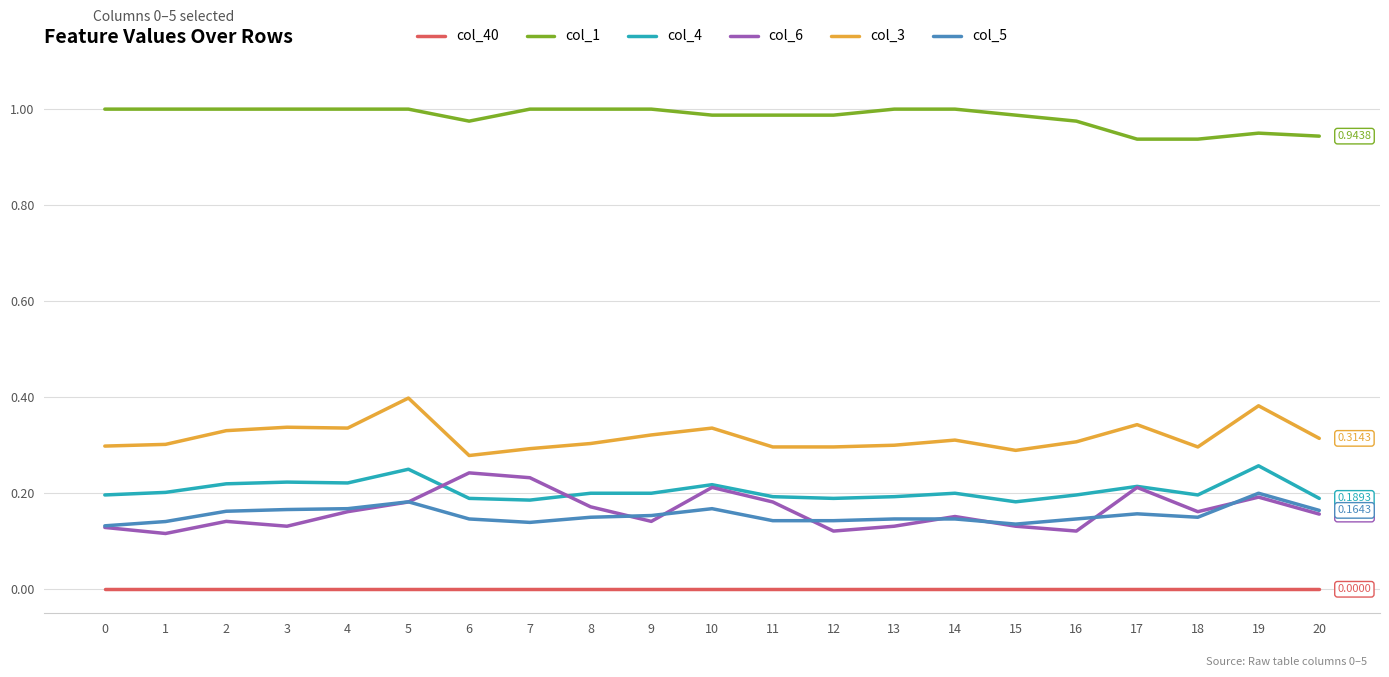

True or false: col_6 and col_4 intersect in this chart.

True